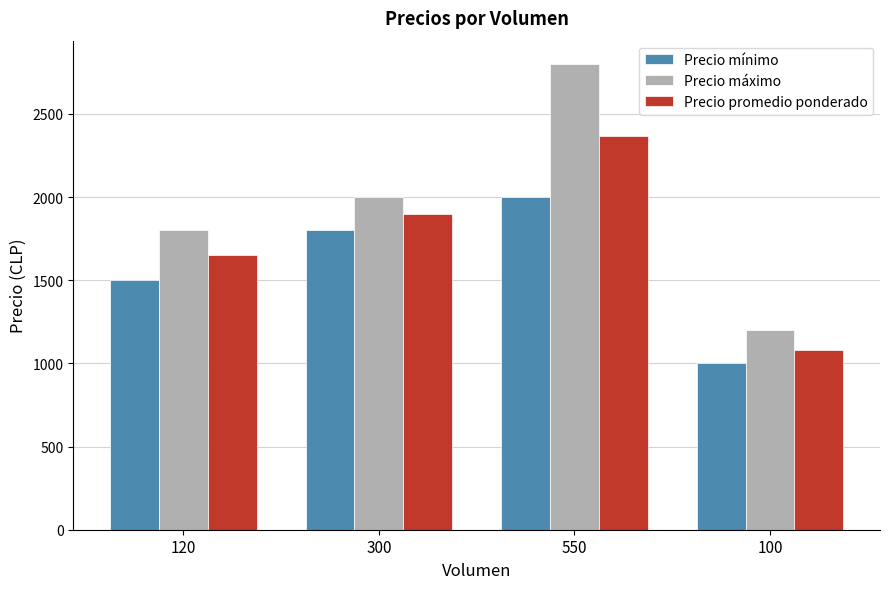

Which category has the lowest value across all series?

100